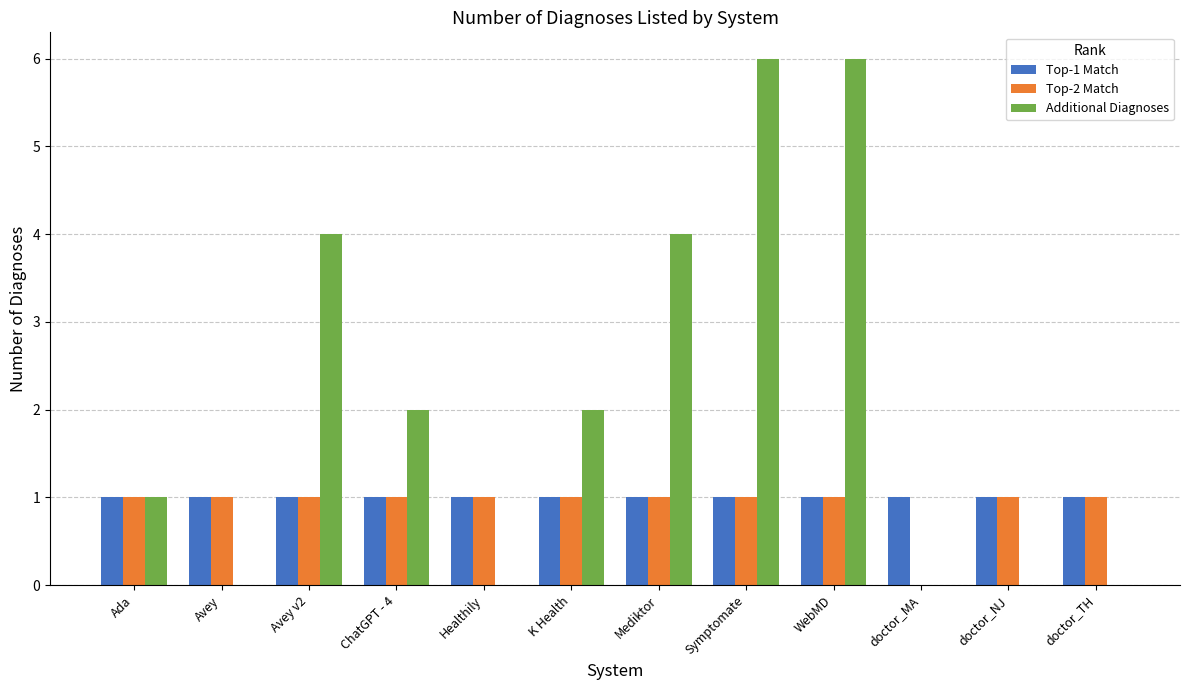

Is it true that Top-2 Match equals 1 at Mediktor?

True